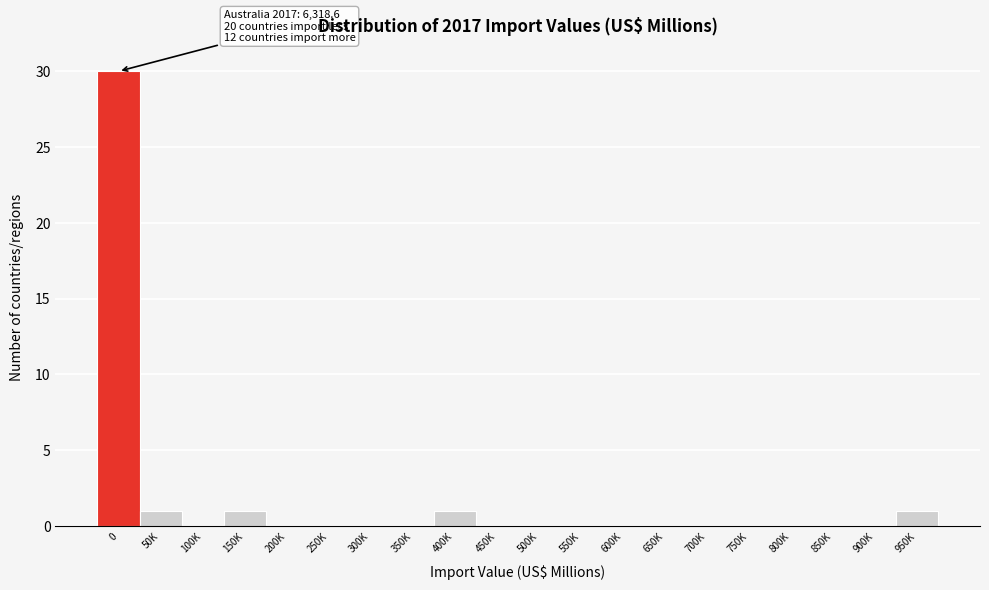

Reading left to right, what are all the values shown in this chart?

0=30	50K=1	100K=0	150K=1	200K=0	250K=0	300K=0	350K=0	400K=1	450K=0	500K=0	550K=0	600K=0	650K=0	700K=0	750K=0	800K=0	850K=0	900K=0	950K=1